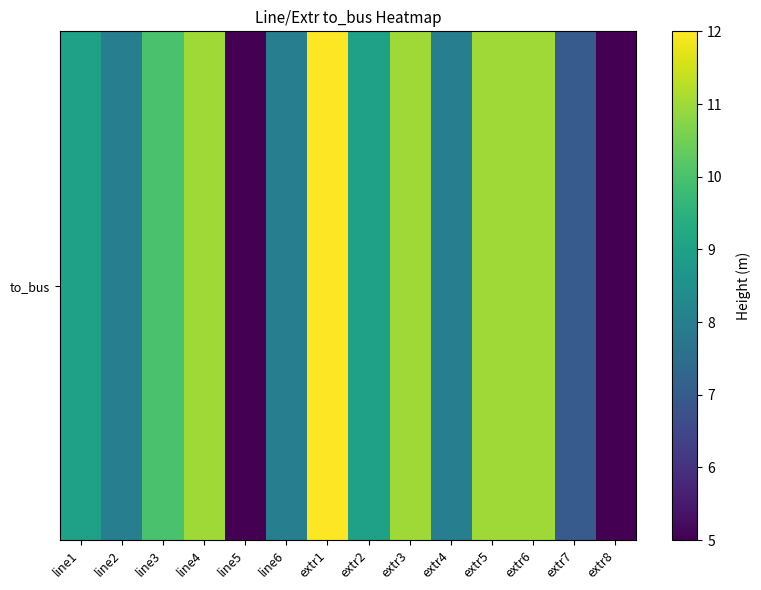

What is the greatest value displayed?

12